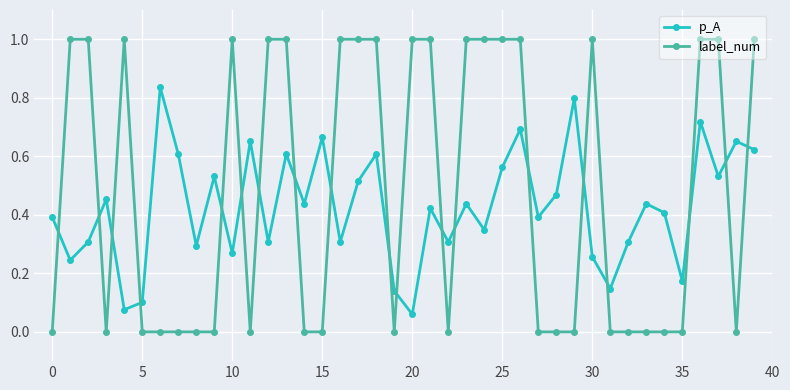

What is the value of the label_num point at the 3rd from the left?

1.0